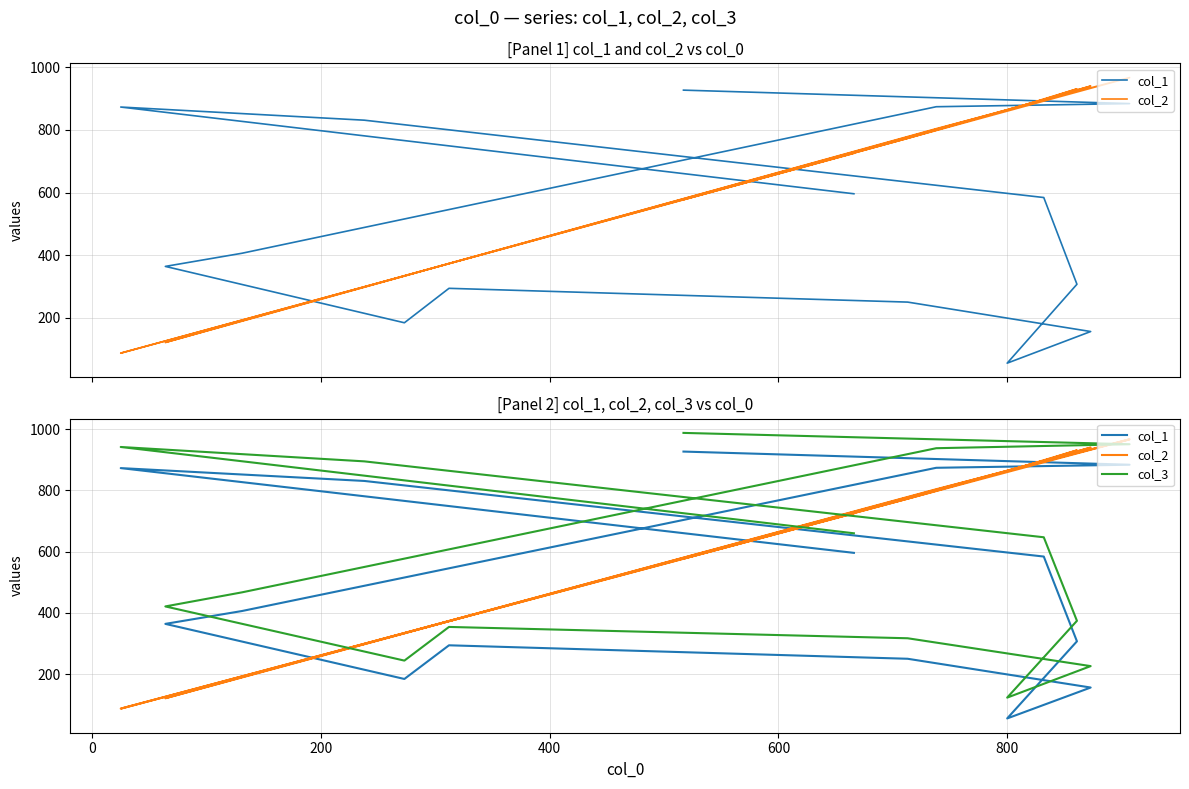

What is the smallest value displayed?

55